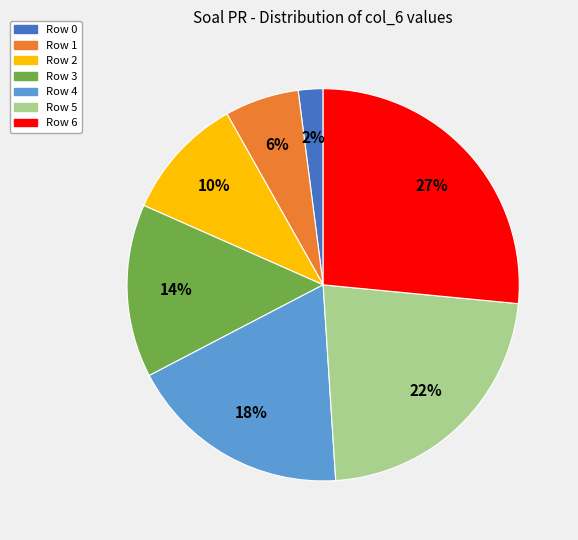

Does any single category account for the majority?

No